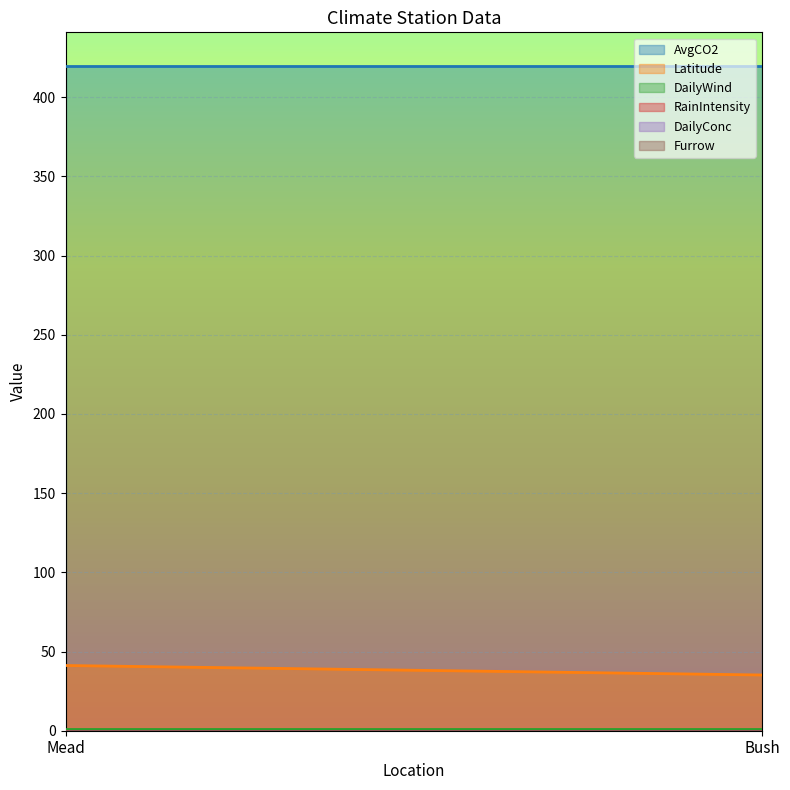

Is the value of AvgCO2 at Mead greater than the value of RainIntensity at Bush?

Yes